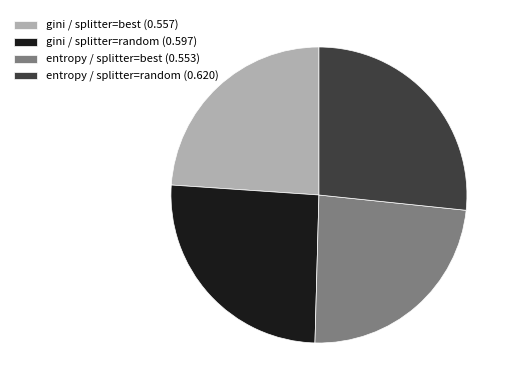

Do entropy / splitter=random (0.620) and gini / splitter=random (0.597) together represent more than half of the pie?

Yes